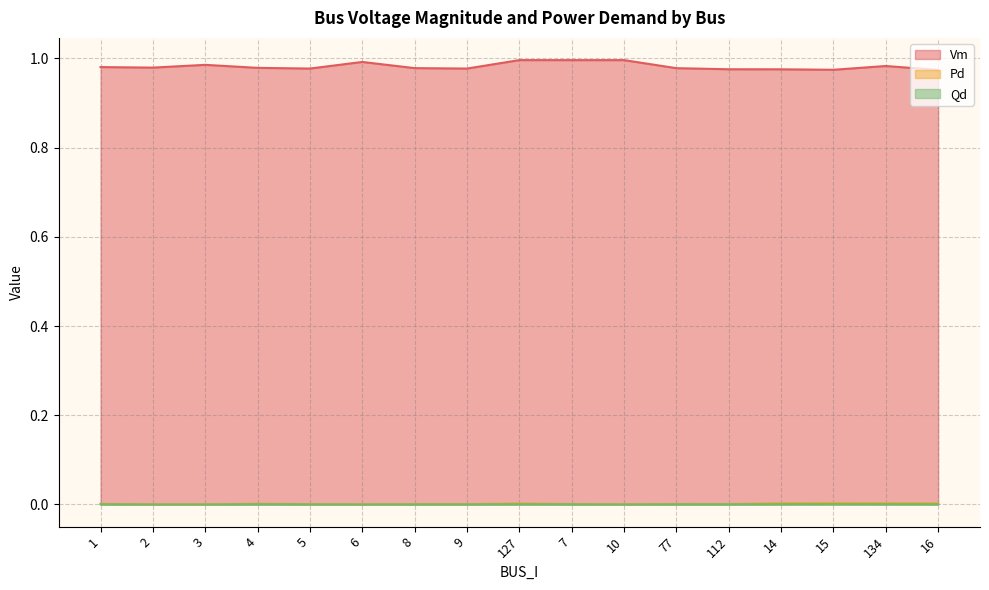

True or false: Pd has more than 2 points higher than both neighbors.

True